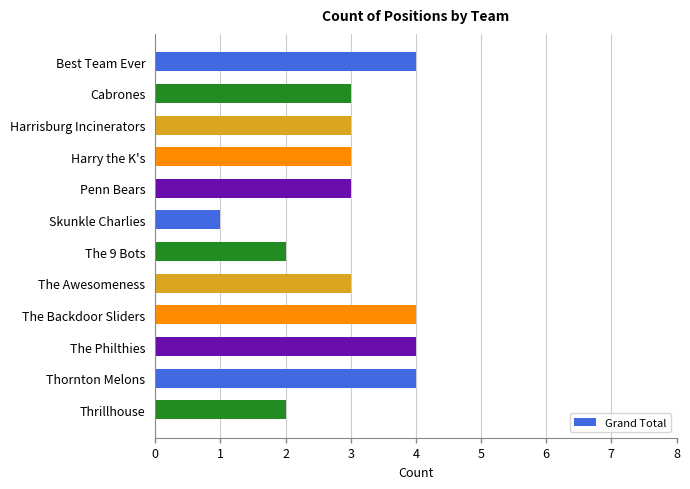

What is the approximate value at Penn Bears?

3